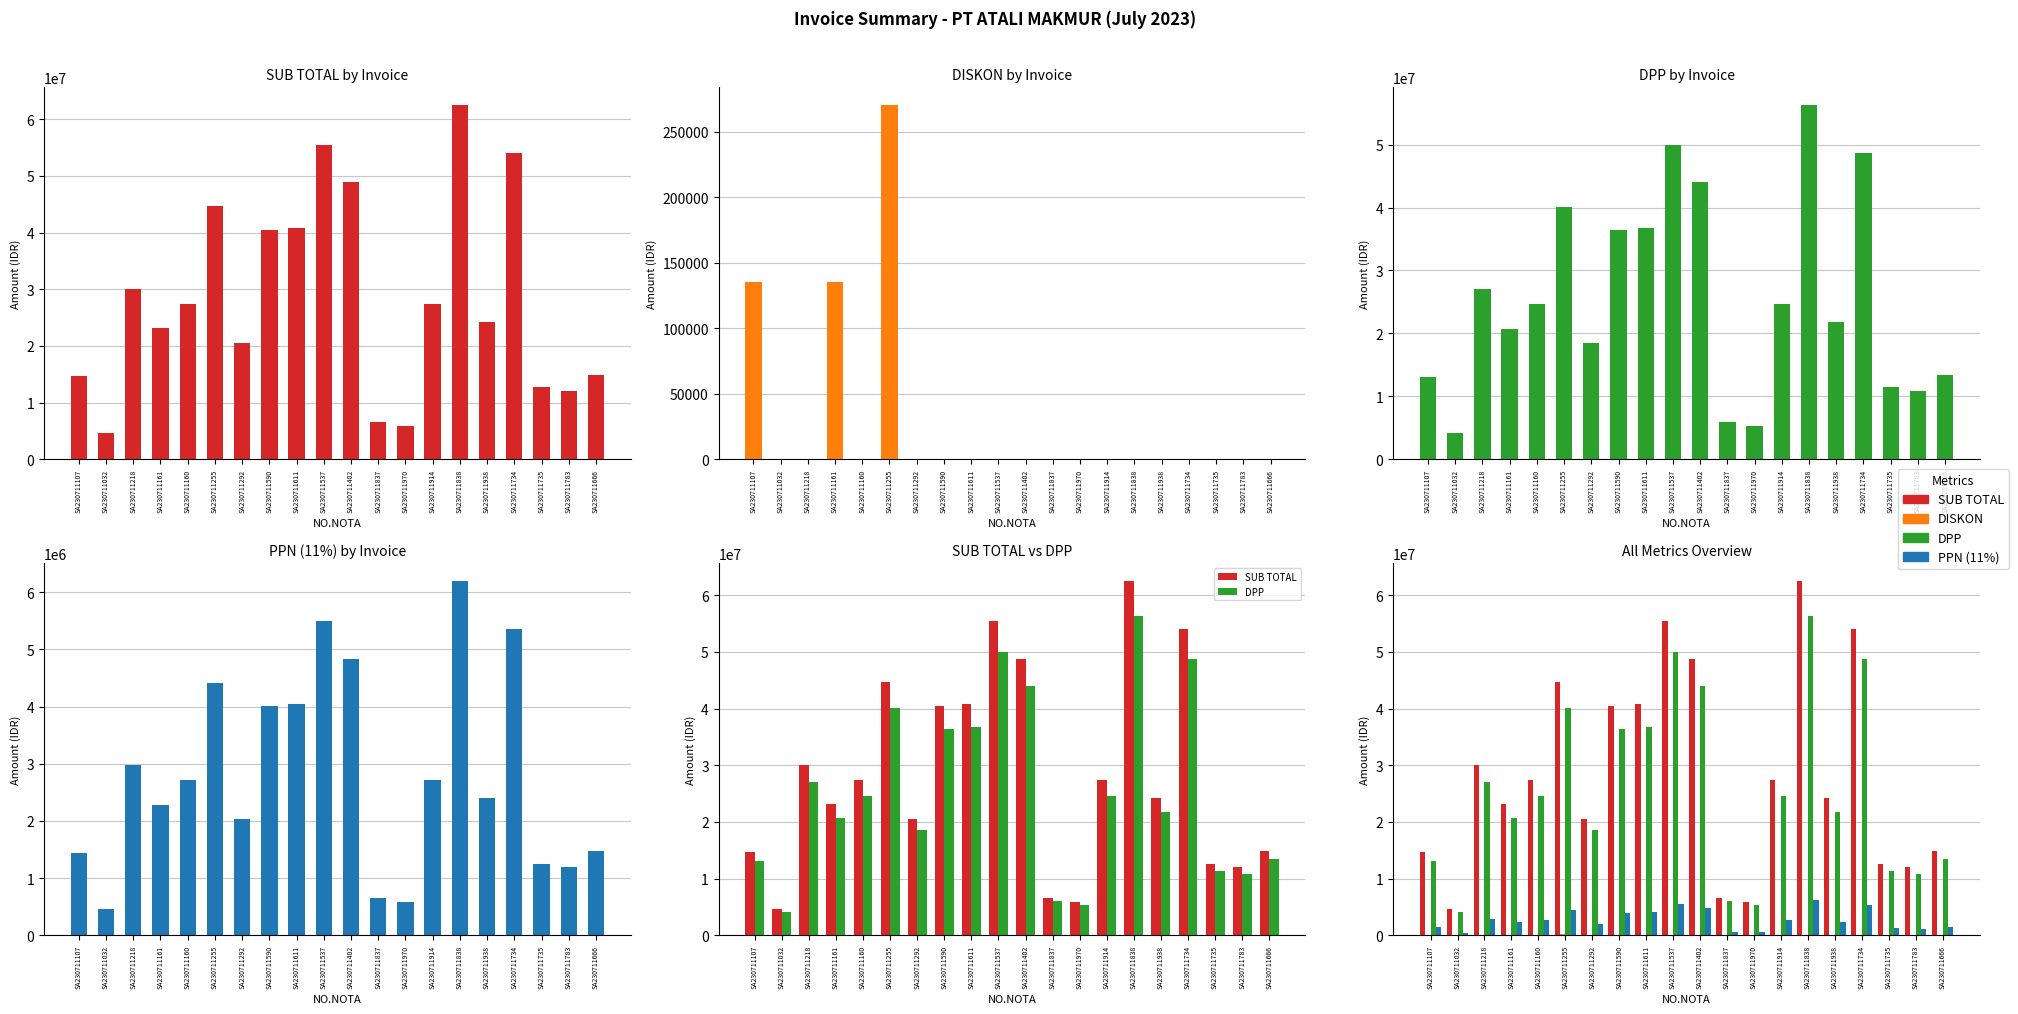

Between SA230711537 and SA230711838, which series saw the biggest shift?

SUB TOTAL